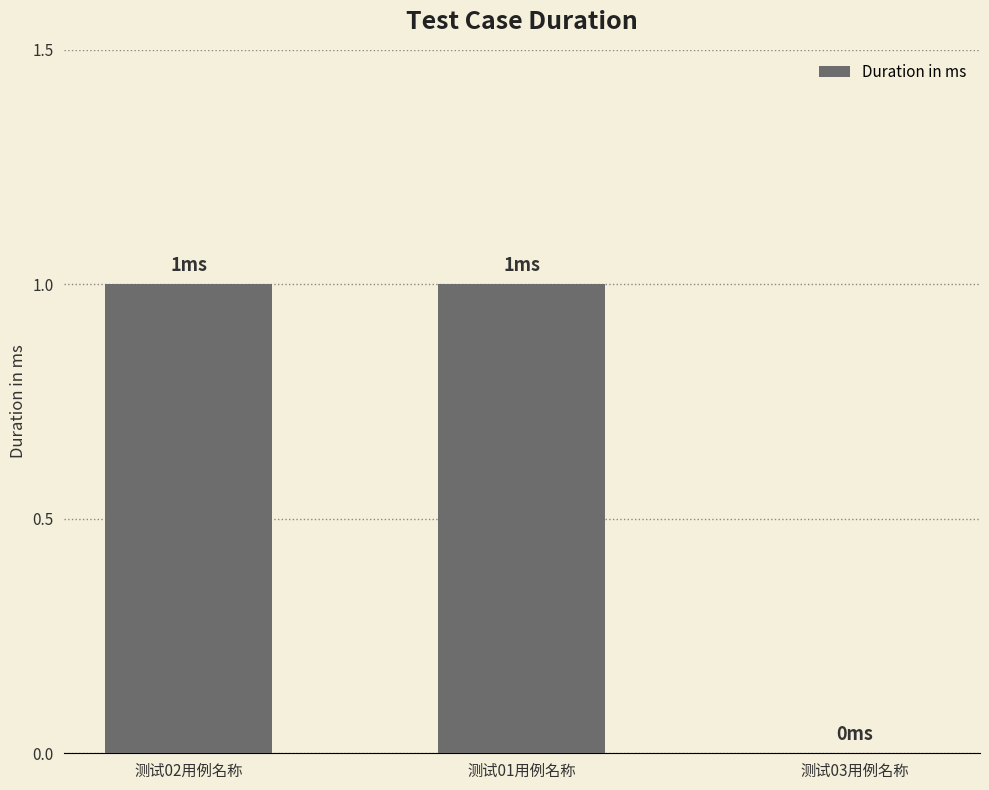

How many values are above zero?

2